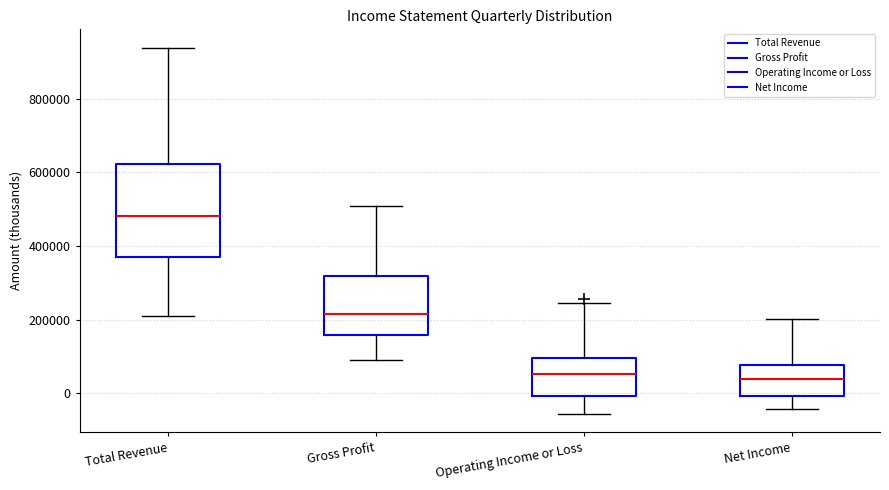

Which box has the highest median line?

Total Revenue